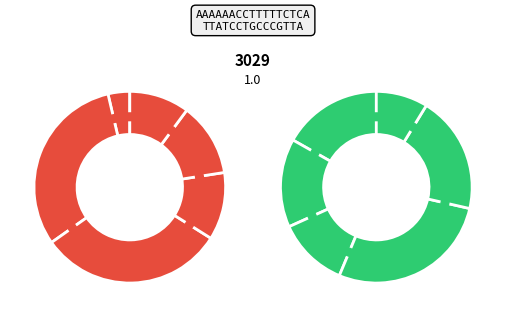

The 179016 slice represents 1% of the pie. True or false?

False